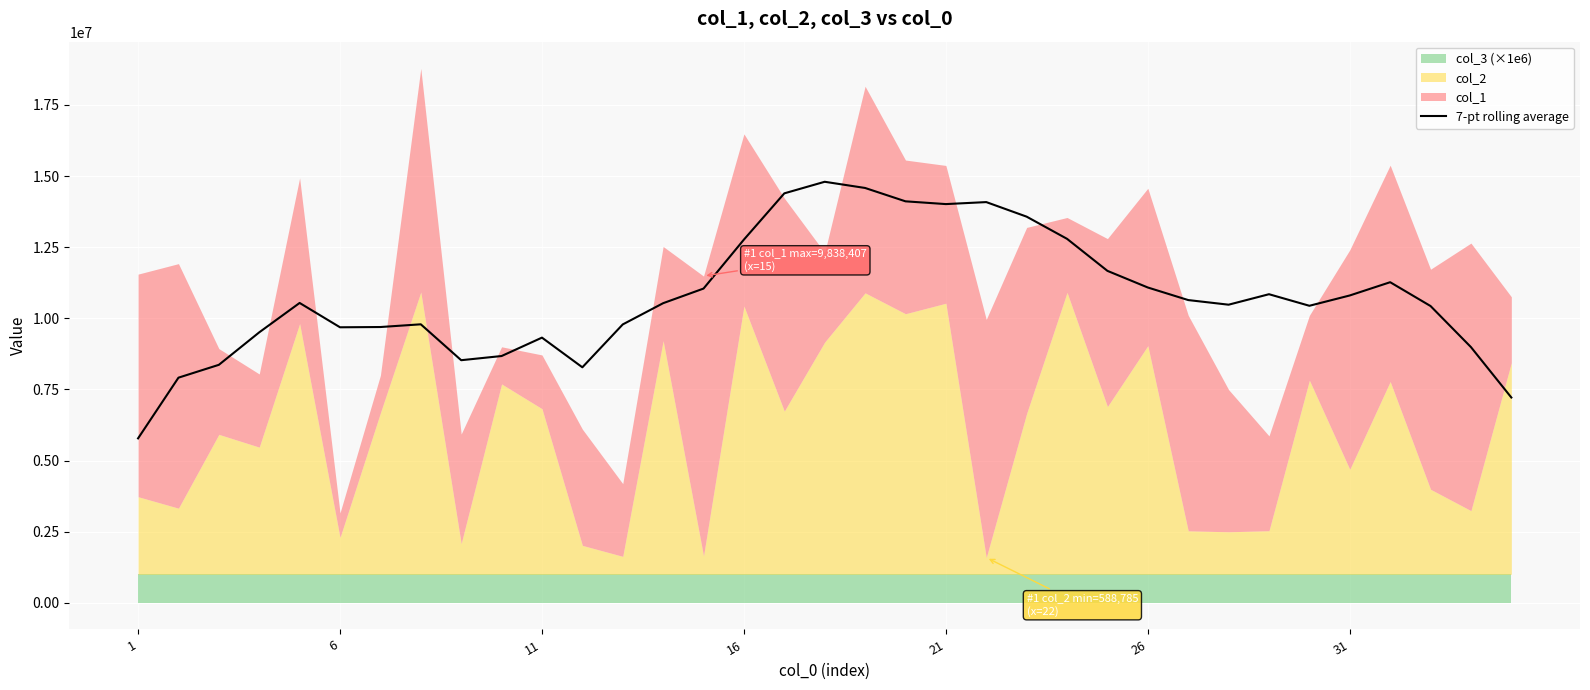

What is the minimum value for 7-pt rolling average?

5778333.0